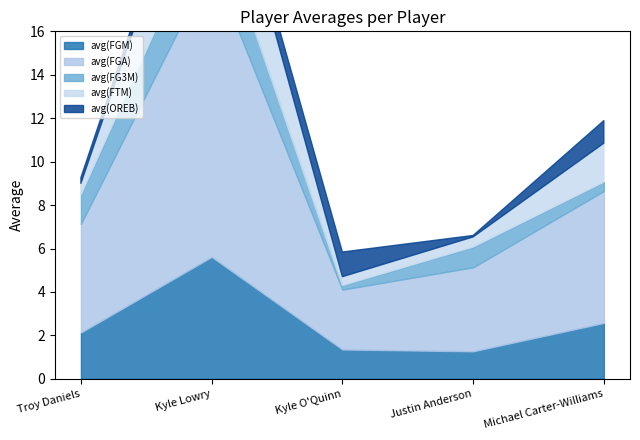

True or false: avg(OREB) and avg(FGA) cross at least once.

False